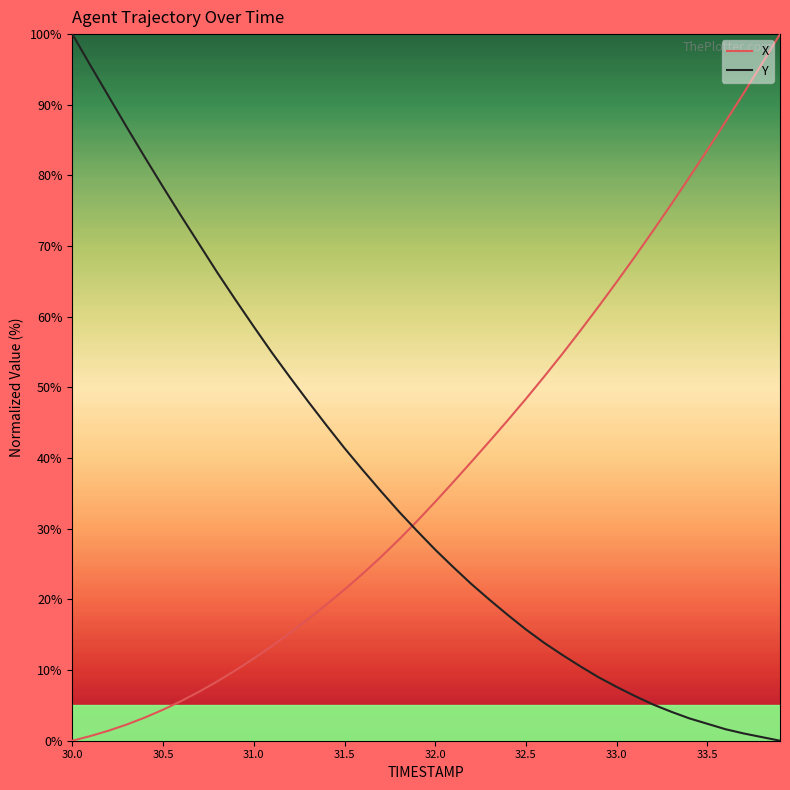

What is the greatest value displayed?

100.0